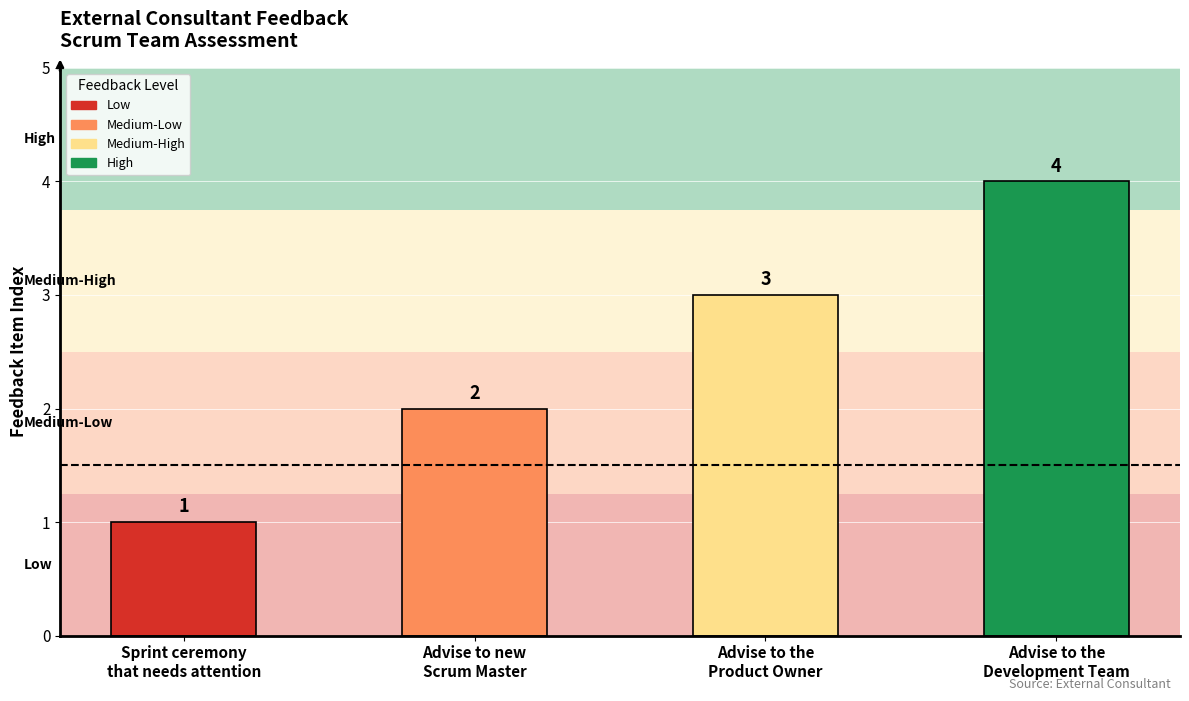

What is the difference between the second highest and second lowest values?

1